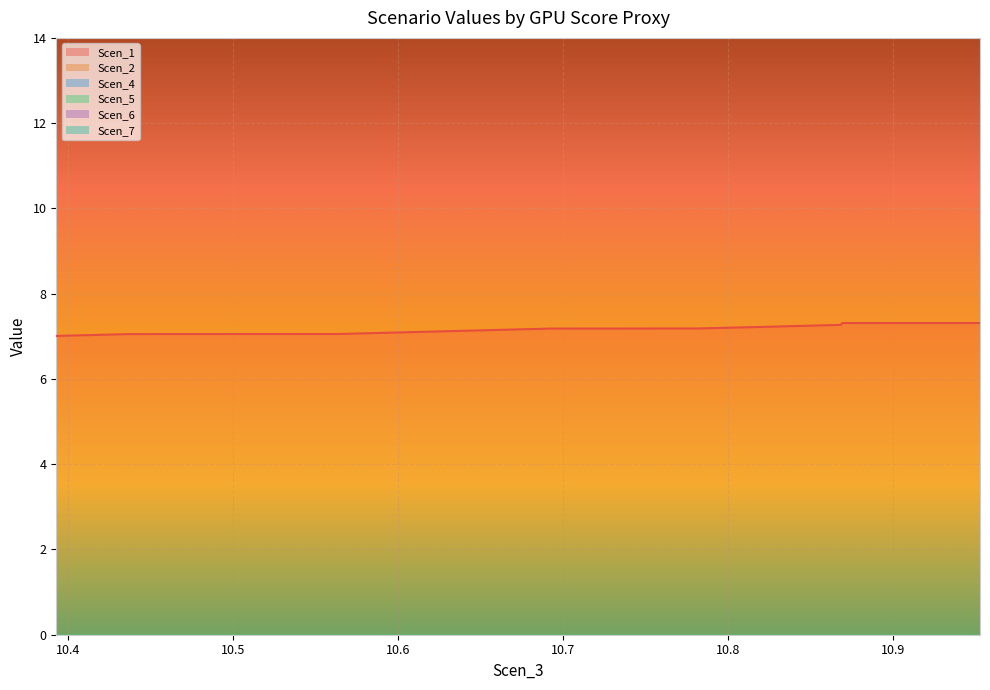

What is the lowest value of the Scen_1 series?

7.0